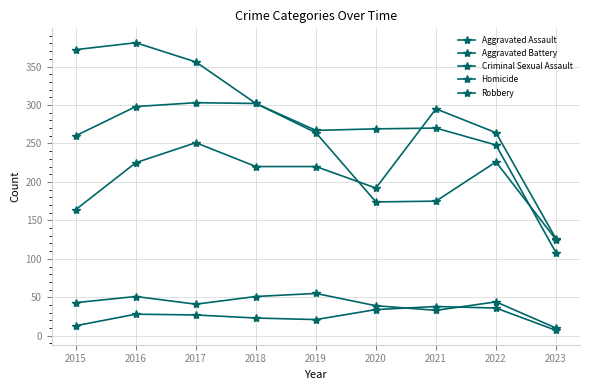

Which series has the largest range (max minus min)?

Robbery